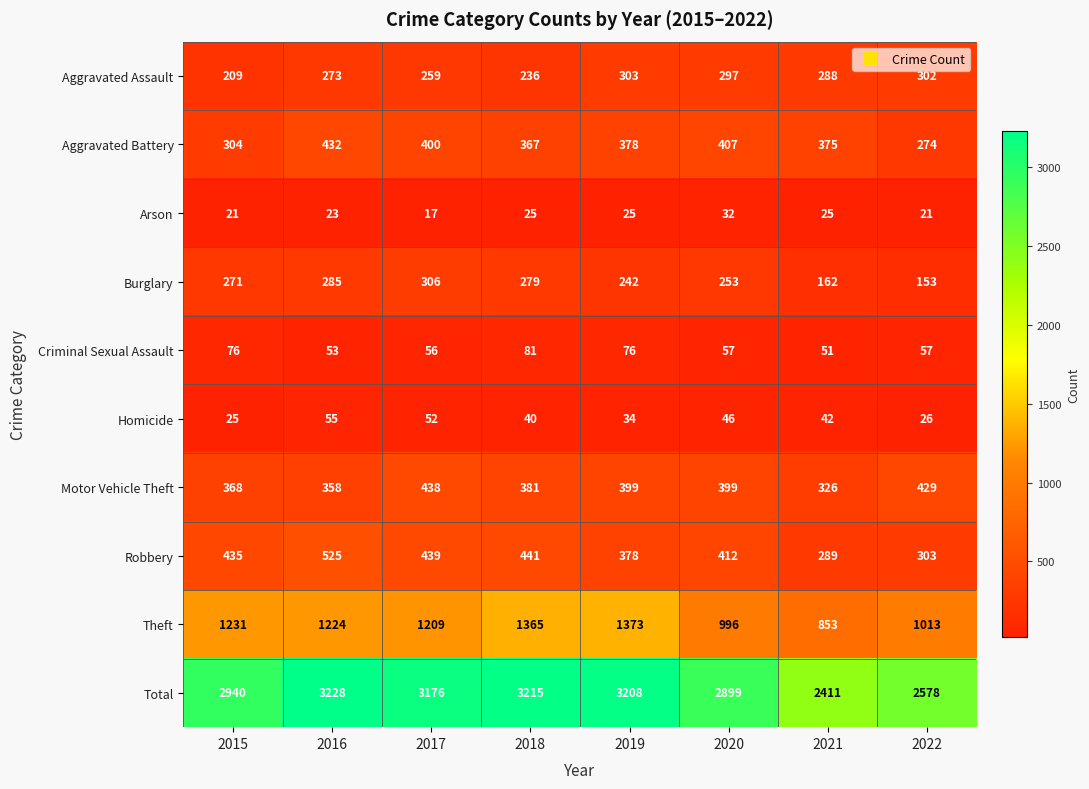

Is it true that Total equals 2899 at 2020?

True